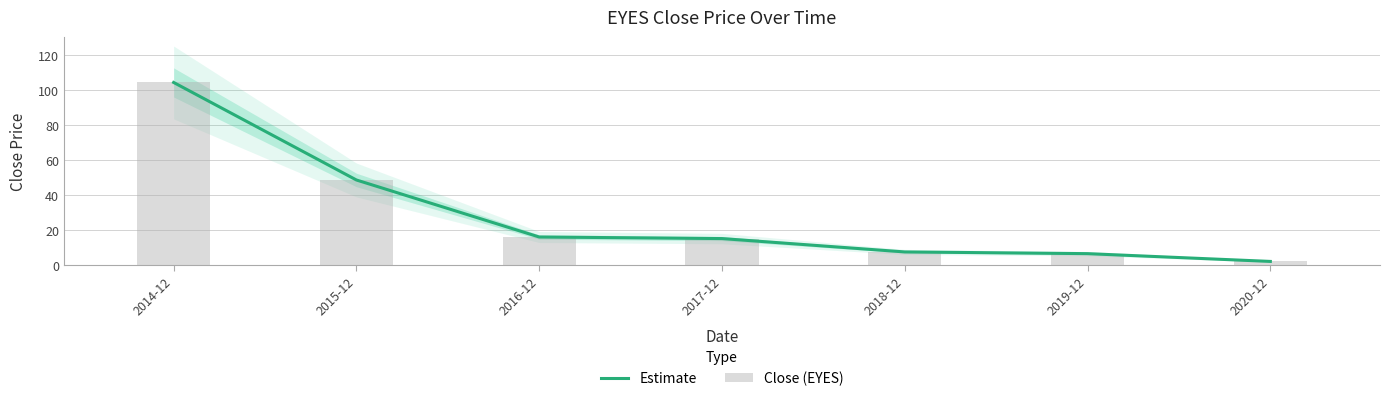

What is the difference between the Estimate values at 2019-12 and 2017-12?

8.6